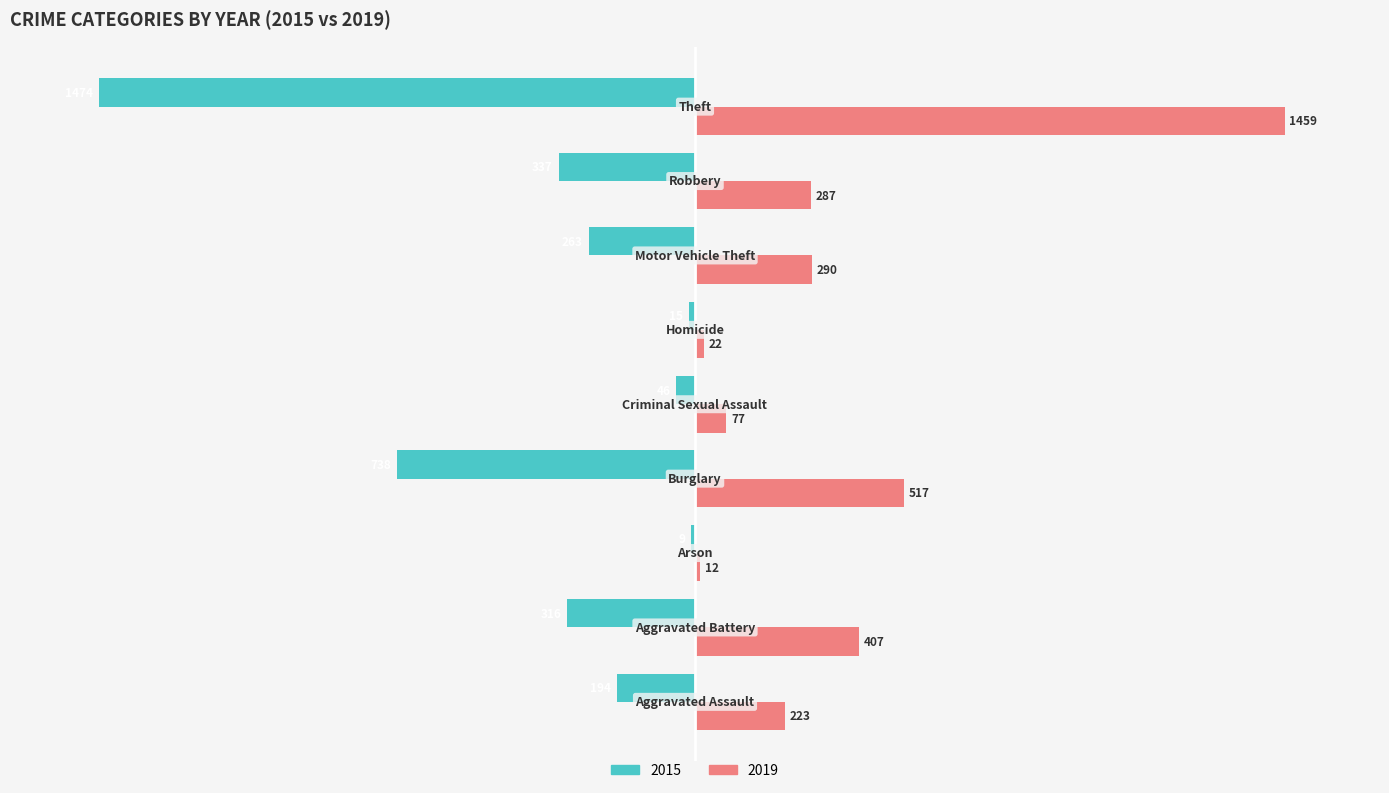

What are all the series names shown in the legend?

2015, 2019